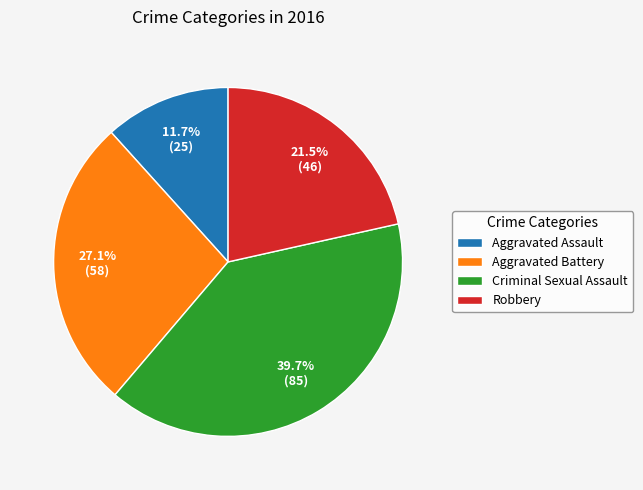

Is it true that Aggravated Battery is 27% of the pie?

True